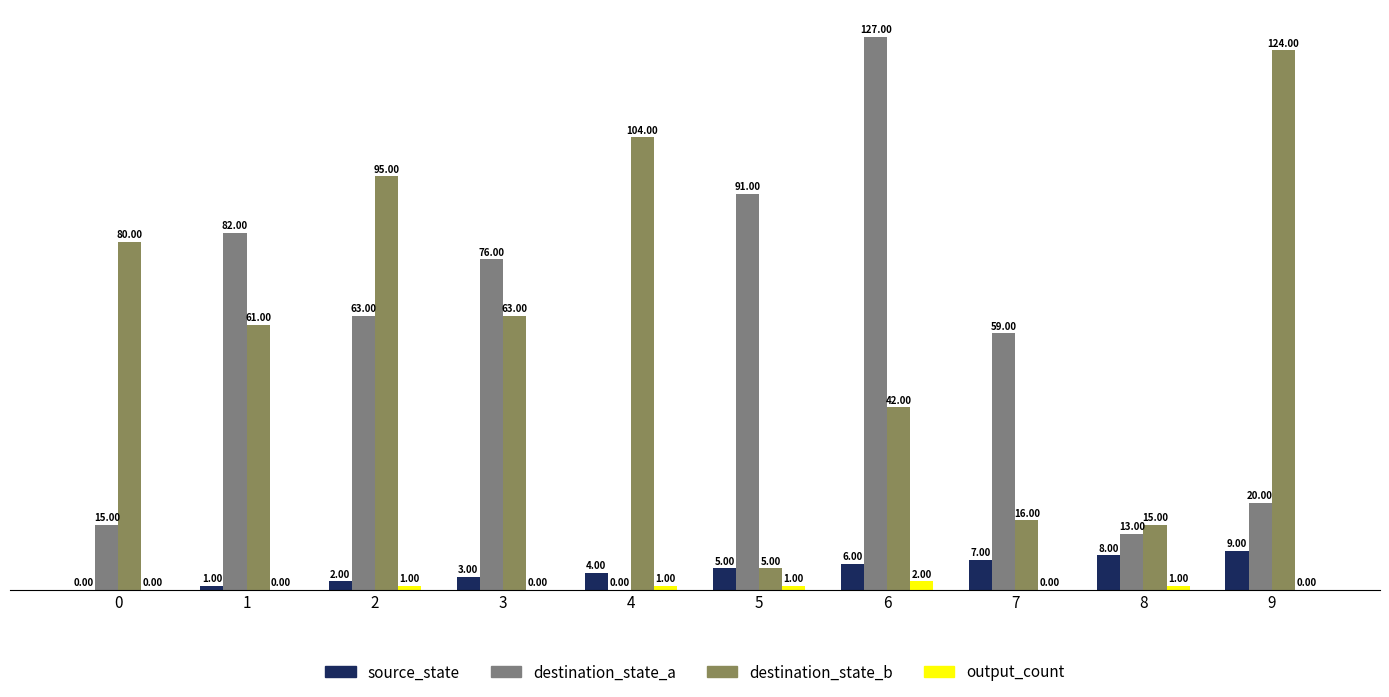

How many values in destination_state_a are above zero?

9